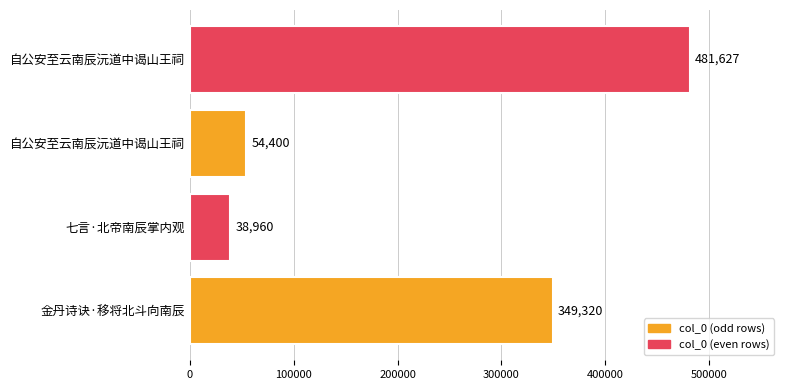

What is the minimum value shown in the chart?

38960